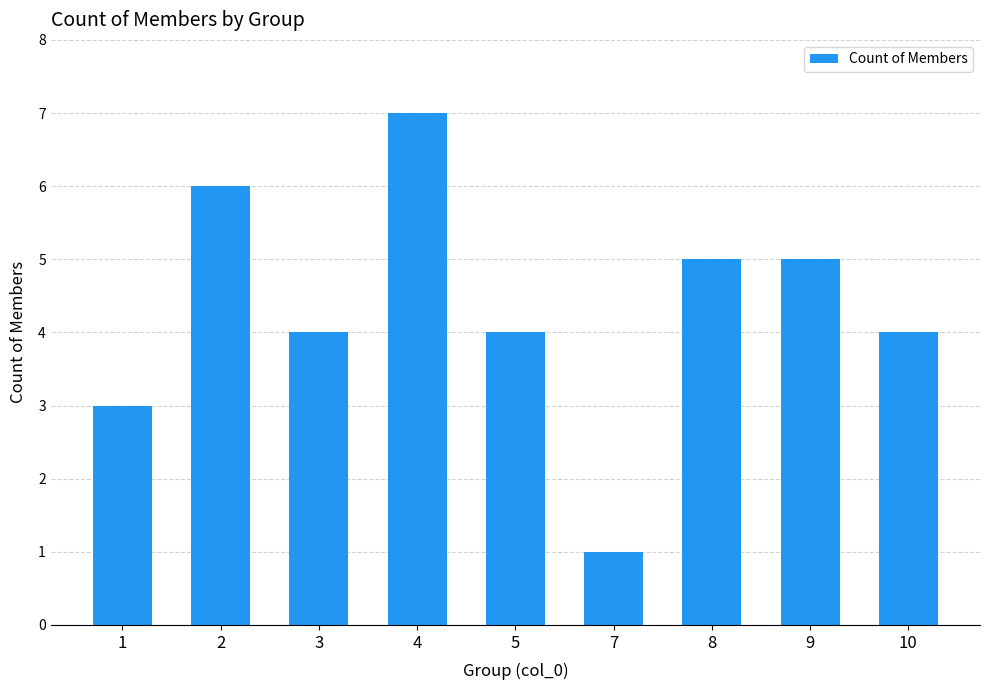

What is the difference between the second highest and second lowest values?

3